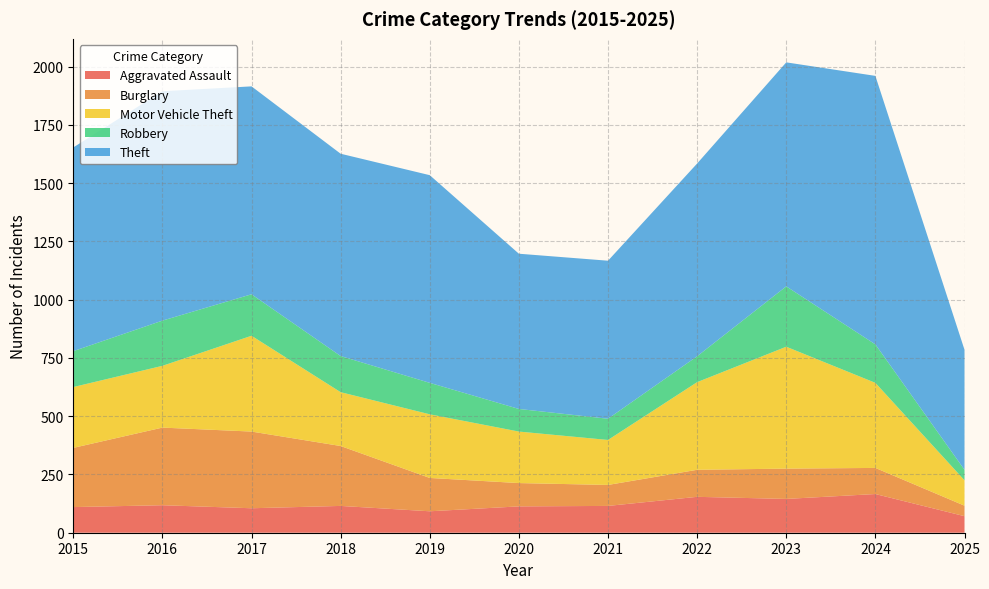

Reading left to right, what are all the values shown in this chart?

Aggravated Assault: 2015=110	2016=118	2017=105	2018=115	2019=92	2020=113	2021=115	2022=154	2023=145	2024=166	2025=71
Burglary: 2015=254	2016=333	2017=329	2018=257	2019=143	2020=100	2021=90	2022=116	2023=130	2024=112	2025=45
Motor Vehicle Theft: 2015=261	2016=265	2017=411	2018=231	2019=273	2020=221	2021=193	2022=376	2023=523	2024=365	2025=109
Robbery: 2015=154	2016=194	2017=178	2018=155	2019=135	2020=97	2021=91	2022=111	2023=259	2024=165	2025=45
Theft: 2015=874	2016=984	2017=892	2018=868	2019=891	2020=666	2021=678	2022=827	2023=961	2024=1152	2025=515